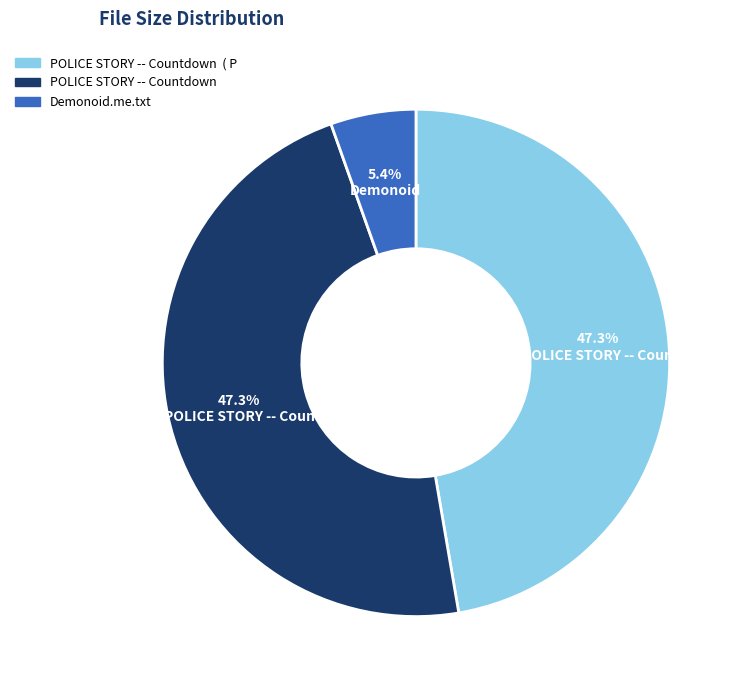

Is there a majority slice in this chart?

No